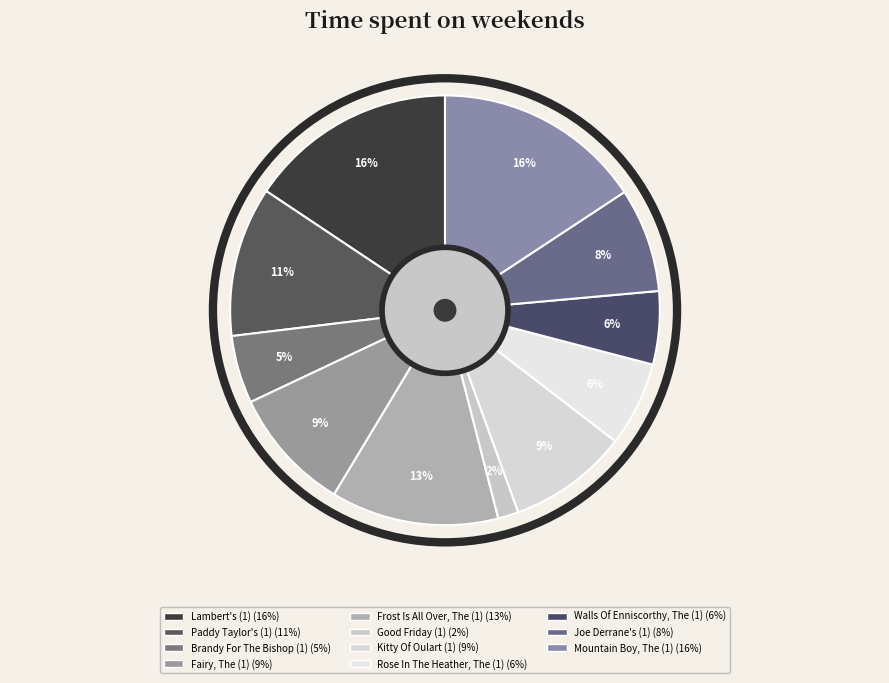

To the nearest percent, what is the difference between the Good Friday (1) and Joe Derrane's (1) slice percentages?

6%